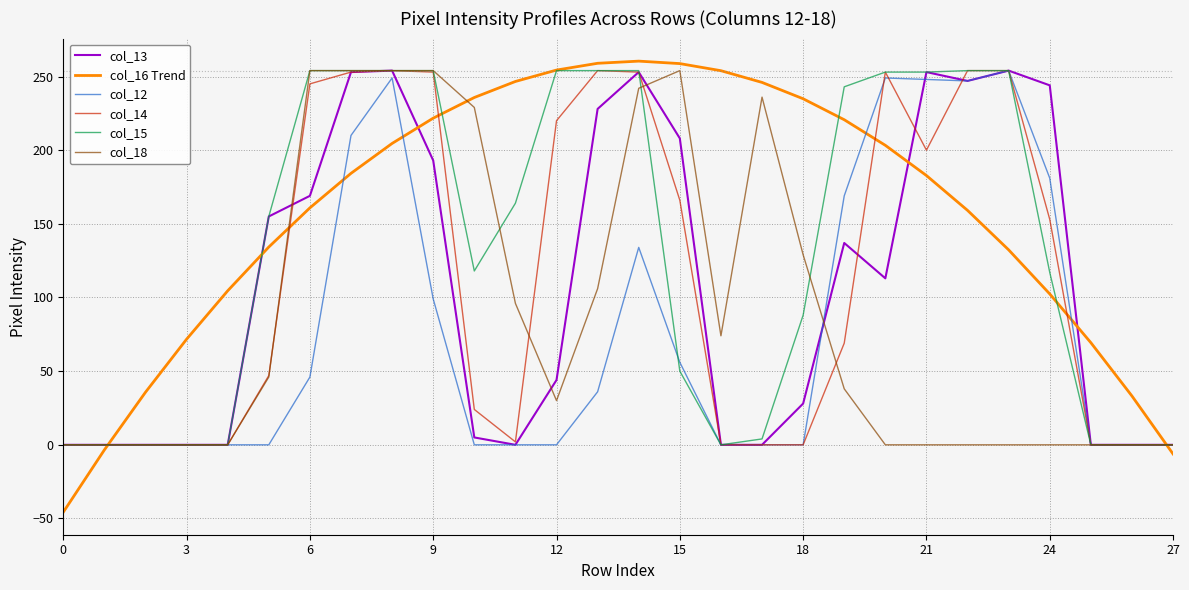

Does the chart display data point markers on the line(s)?

No